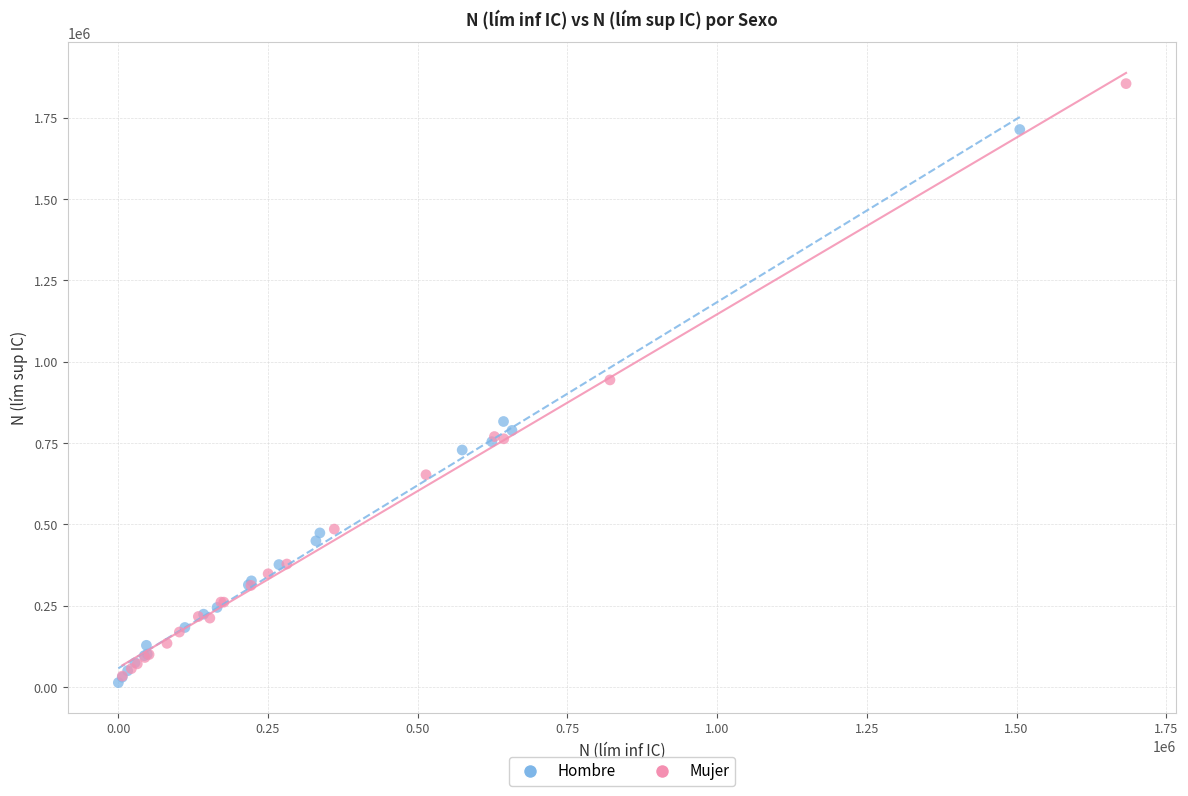

Which series contains the highest Y value?

Mujer